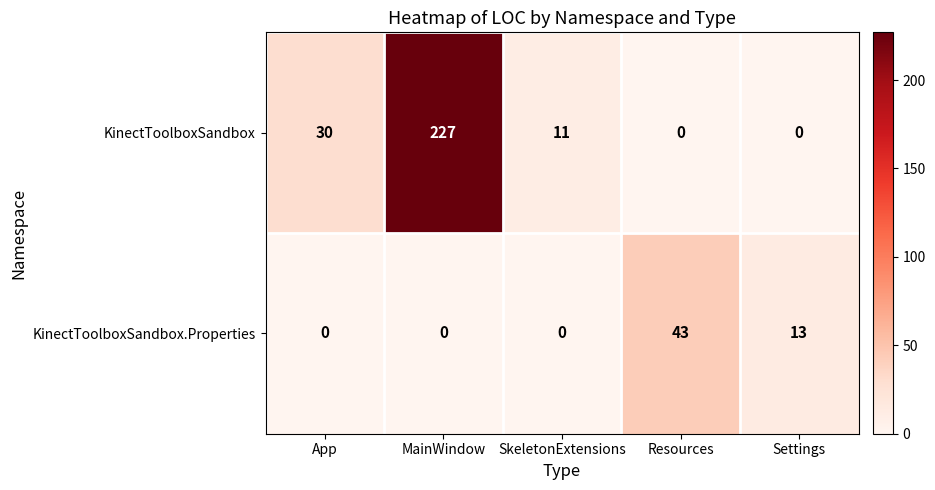

Count the number of categories in the chart.

5